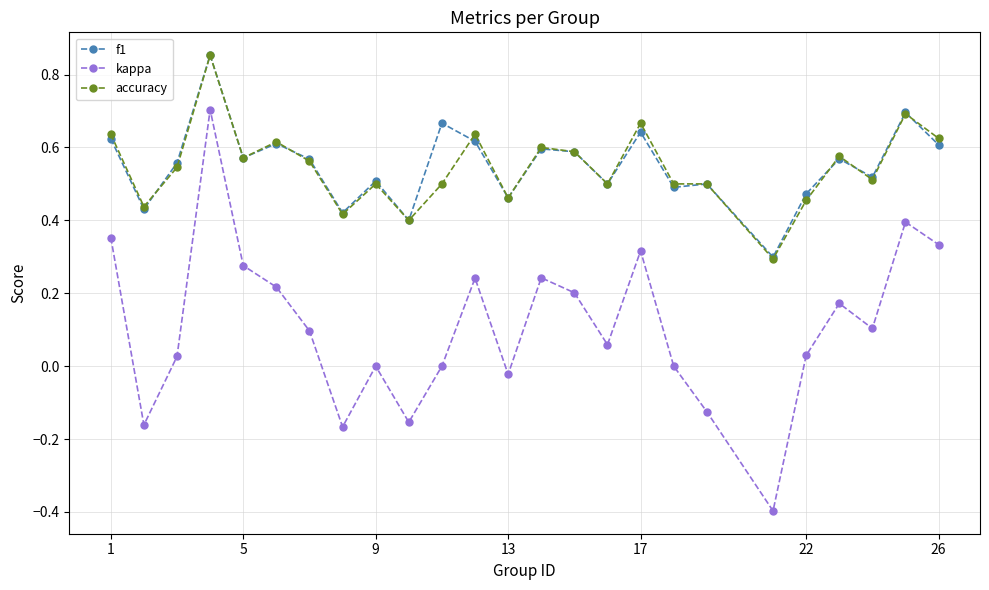

Which series has the widest spread of values?

kappa